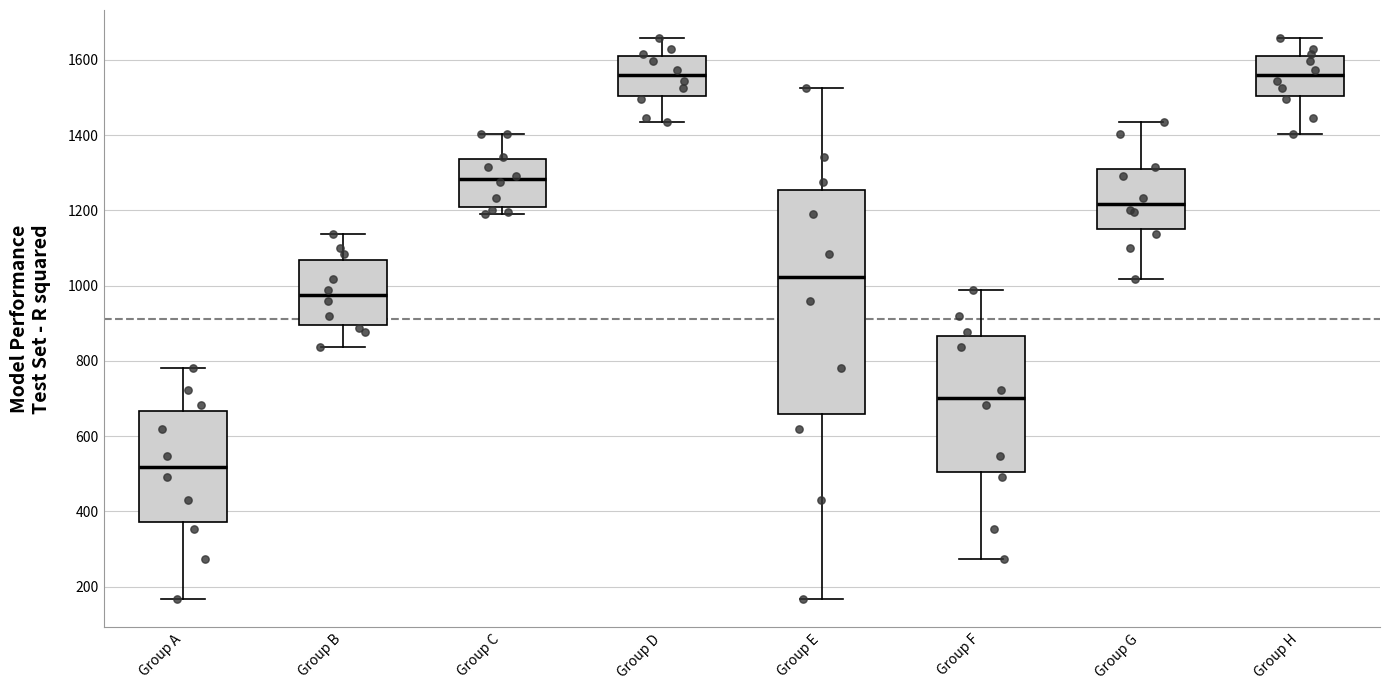

Comparing the boxes themselves (not the whiskers), which one is the tallest?

Group E